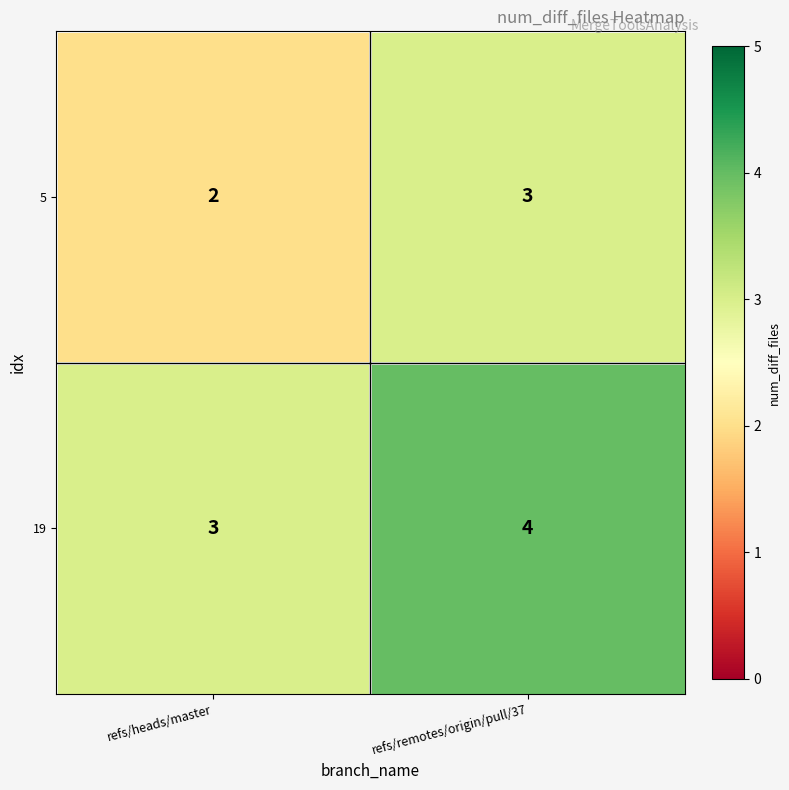

Rank the series by their maximum value, from lowest to highest.

5, 19